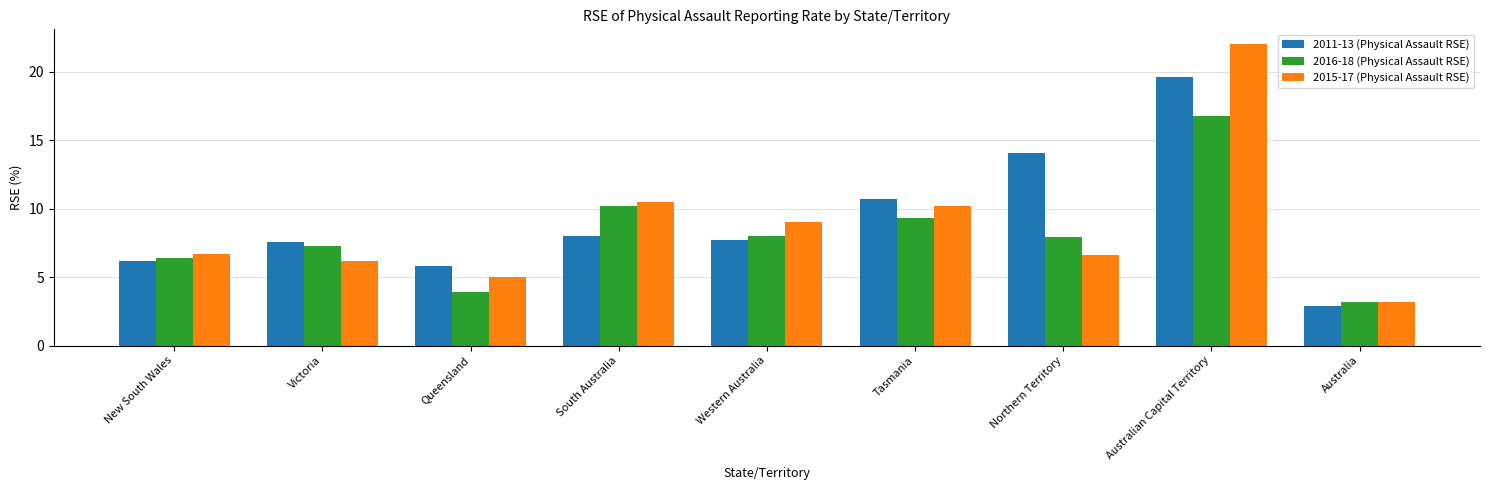

How many data points does each series have?

9